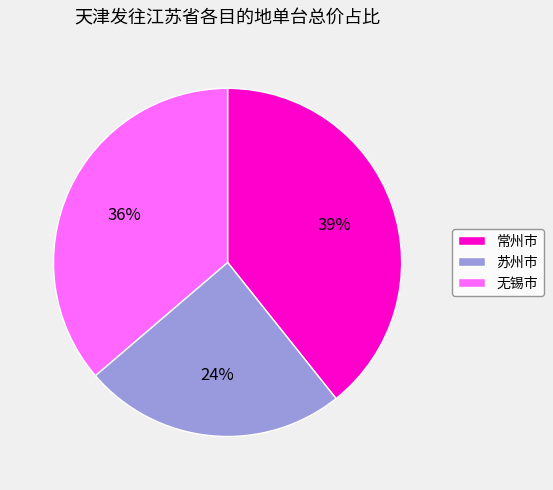

Rank the categories by value from lowest to highest.

苏州市, 无锡市, 常州市